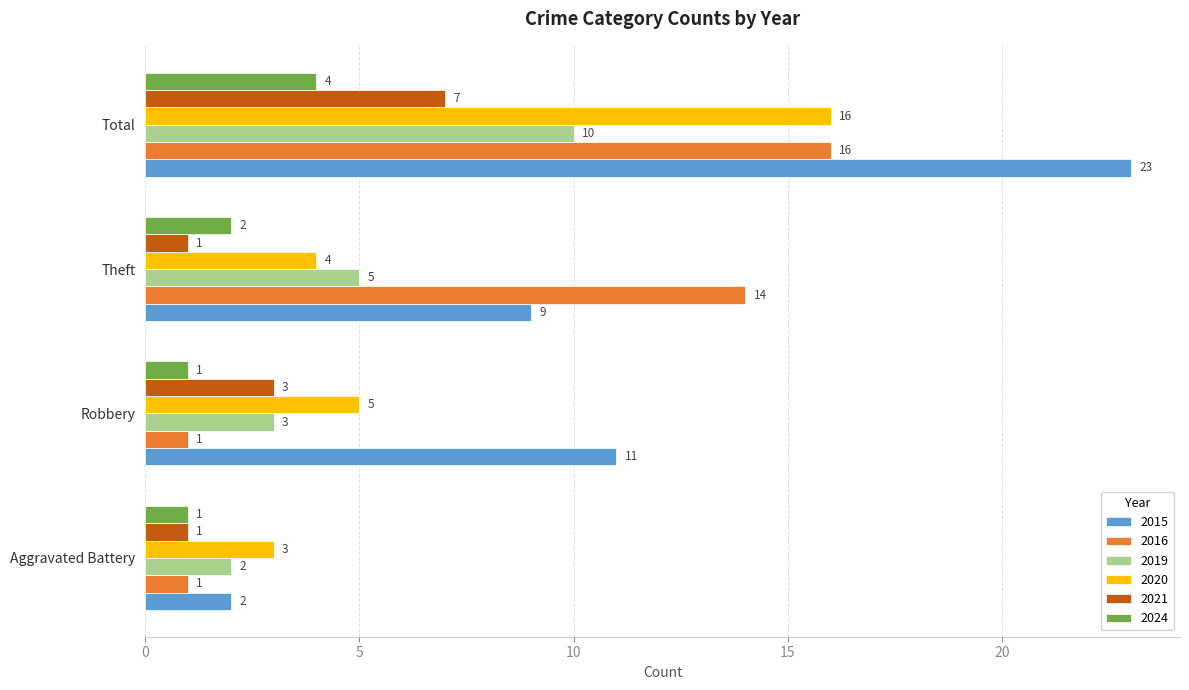

Rank the categories by 2019 value from lowest to highest.

Aggravated Battery, Robbery, Theft, Total